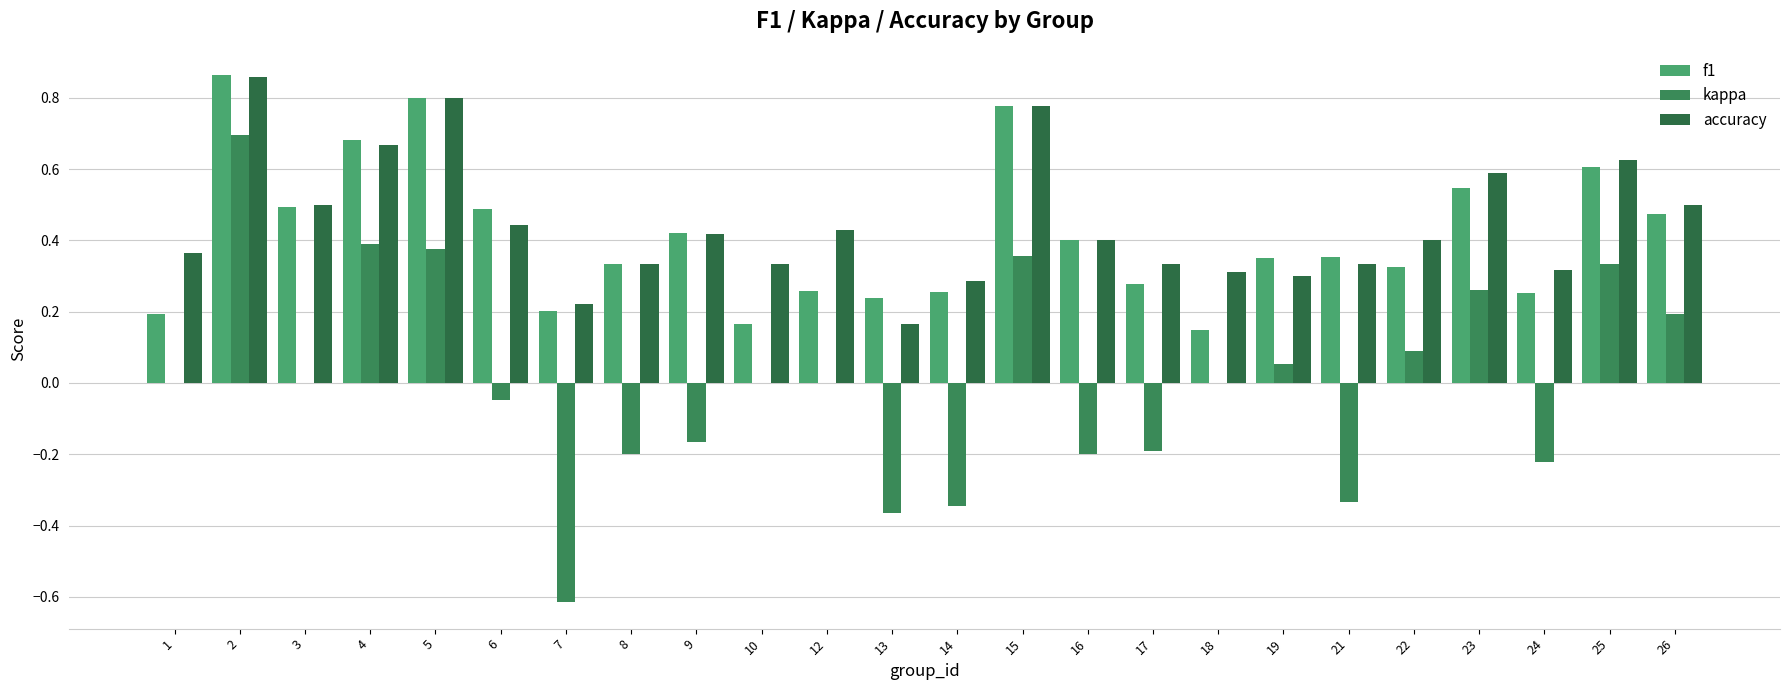

Reading left to right, what are all the values shown in this chart?

f1: 1=0.2	2=0.9	3=0.5	4=0.7	5=0.8	6=0.5	7=0.2	8=0.3	9=0.4	10=0.2	12=0.3	13=0.2	14=0.3	15=0.8	16=0.4	17=0.3	18=0.1	19=0.3	21=0.4	22=0.3	23=0.5	24=0.3	25=0.6	26=0.5
kappa: 1=0.0	2=0.7	3=0.0	4=0.4	5=0.4	6=-0.0	7=-0.6	8=-0.2	9=-0.2	10=0.0	12=0.0	13=-0.4	14=-0.3	15=0.4	16=-0.2	17=-0.2	18=0.0	19=0.1	21=-0.3	22=0.1	23=0.3	24=-0.2	25=0.3	26=0.2
accuracy: 1=0.4	2=0.9	3=0.5	4=0.7	5=0.8	6=0.4	7=0.2	8=0.3	9=0.4	10=0.3	12=0.4	13=0.2	14=0.3	15=0.8	16=0.4	17=0.3	18=0.3	19=0.3	21=0.3	22=0.4	23=0.6	24=0.3	25=0.6	26=0.5